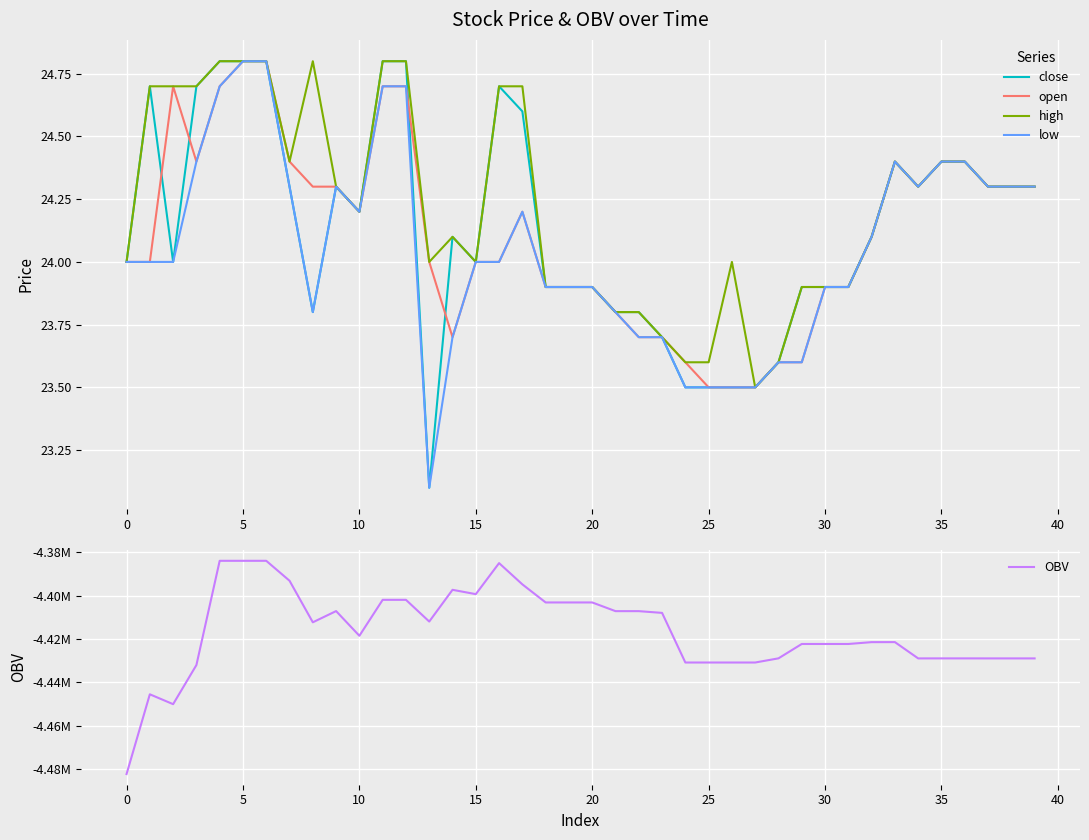

What is the maximum value shown in the chart?

24.8